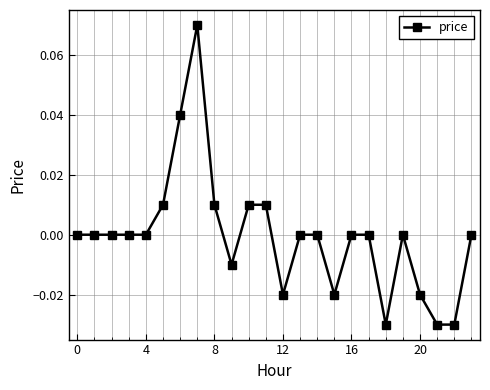

True or false: there are more than 0 points higher than both neighbors.

True